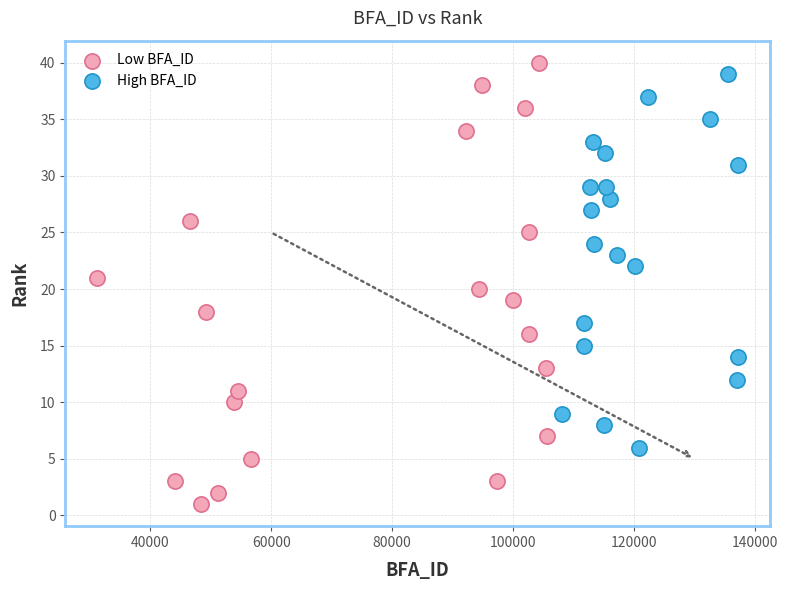

Which series has the largest Y range (max minus min)?

Low BFA_ID